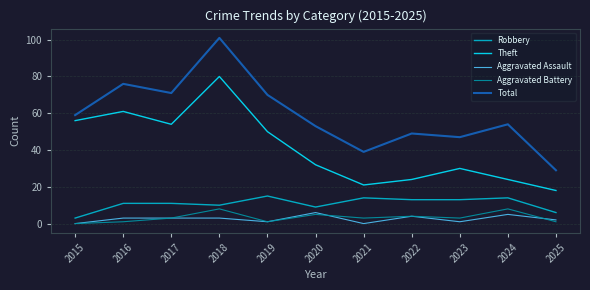

Between 2016 and 2018, which series saw the biggest shift?

Total